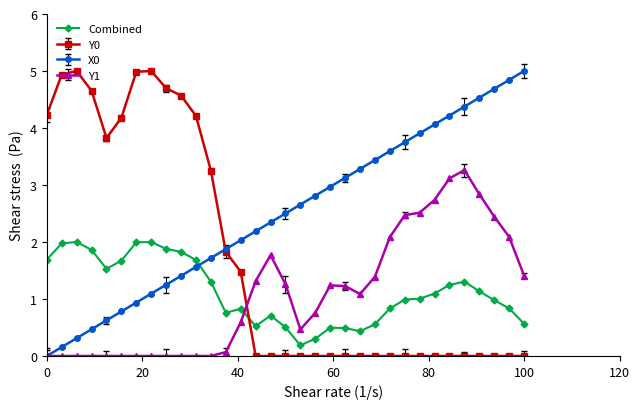

Does the chart have visible grid lines?

No